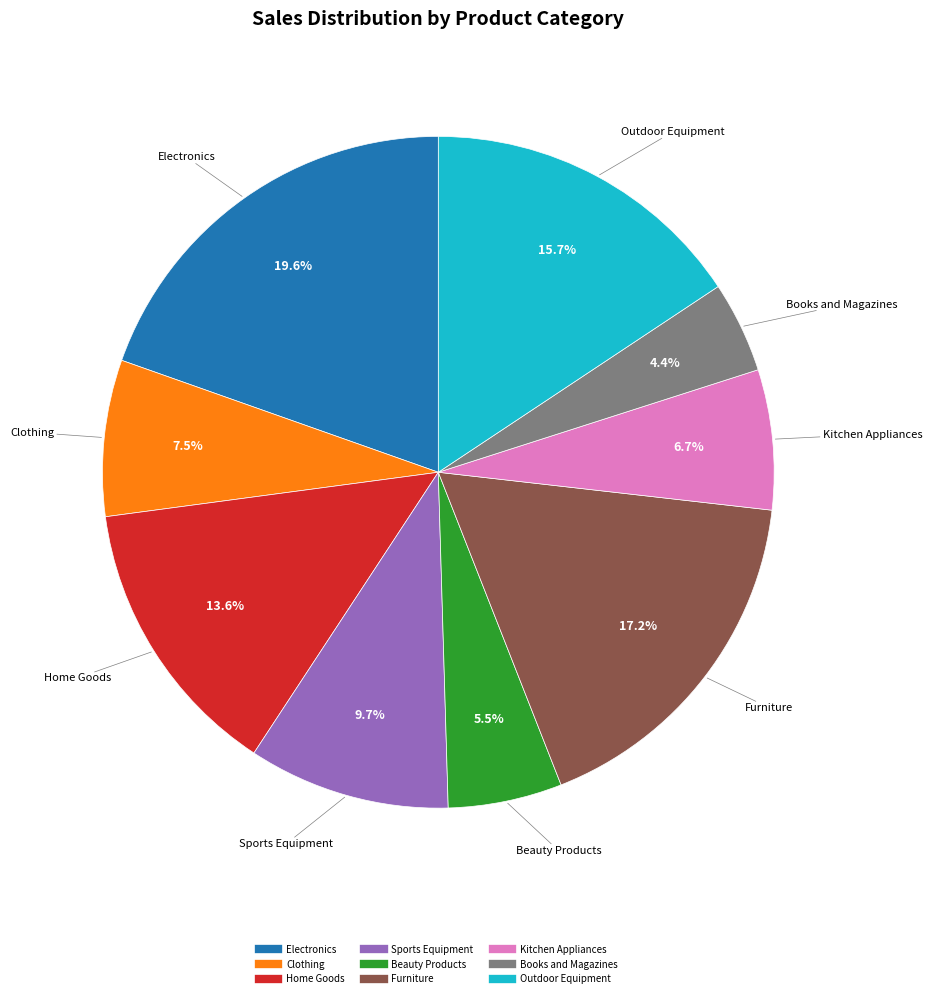

To the nearest percent, what is the difference between the largest and smallest slice percentages?

15%